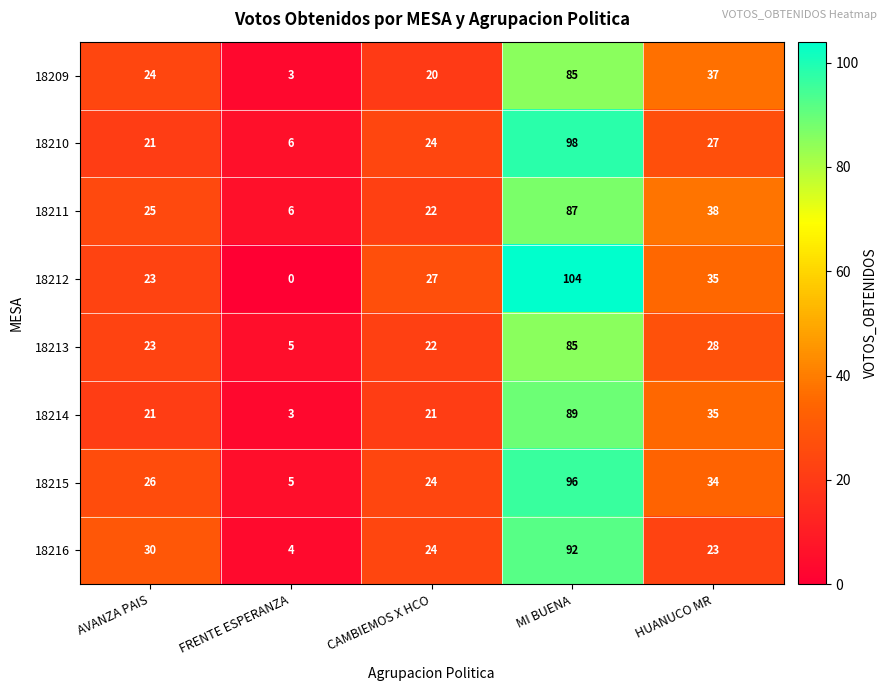

What is the sum of the 18214 values at HUANUCO MR and FRENTE ESPERANZA?

38